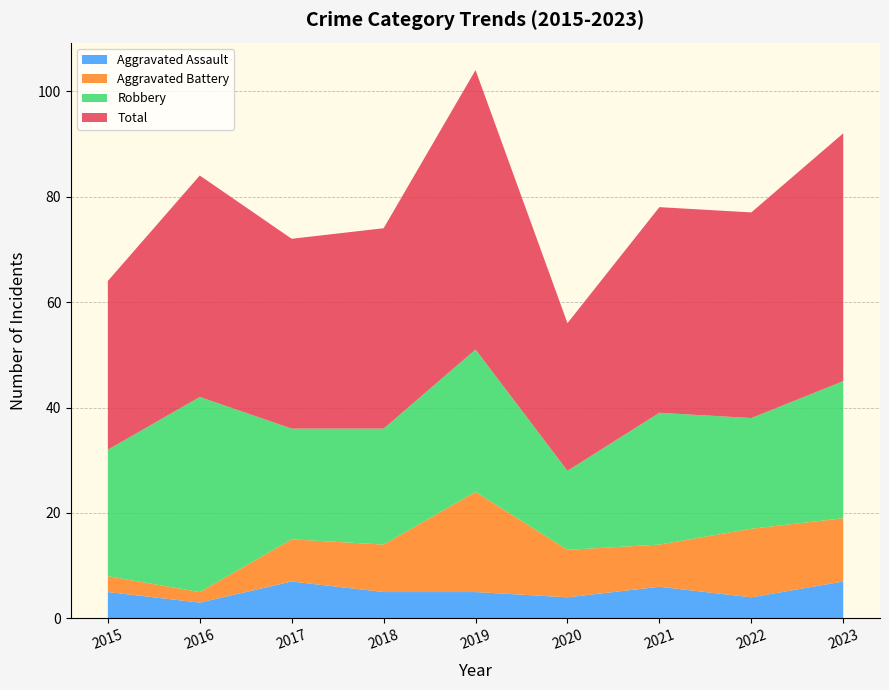

Reading left to right, what are all the values shown in this chart?

Aggravated Assault: 5	3	7	5	5	4	6	4	7
Aggravated Battery: 3	2	8	9	19	9	8	13	12
Robbery: 24	37	21	22	27	15	25	21	26
Total: 32	42	36	38	53	28	39	39	47